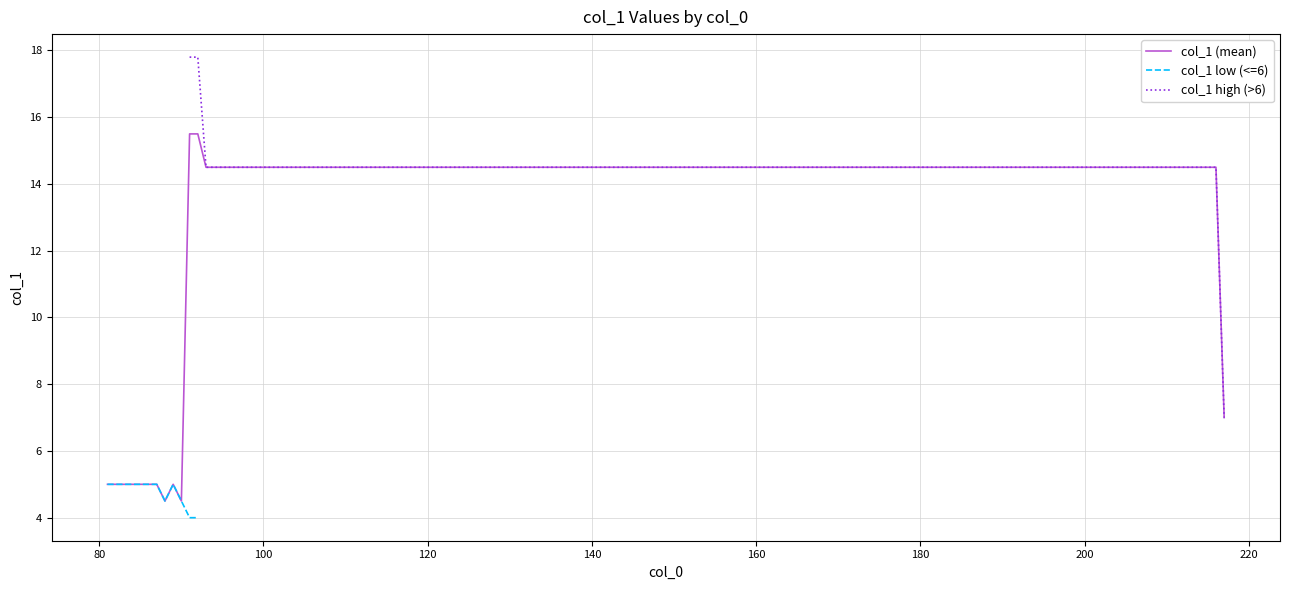

What is the sum of all values?

287.3